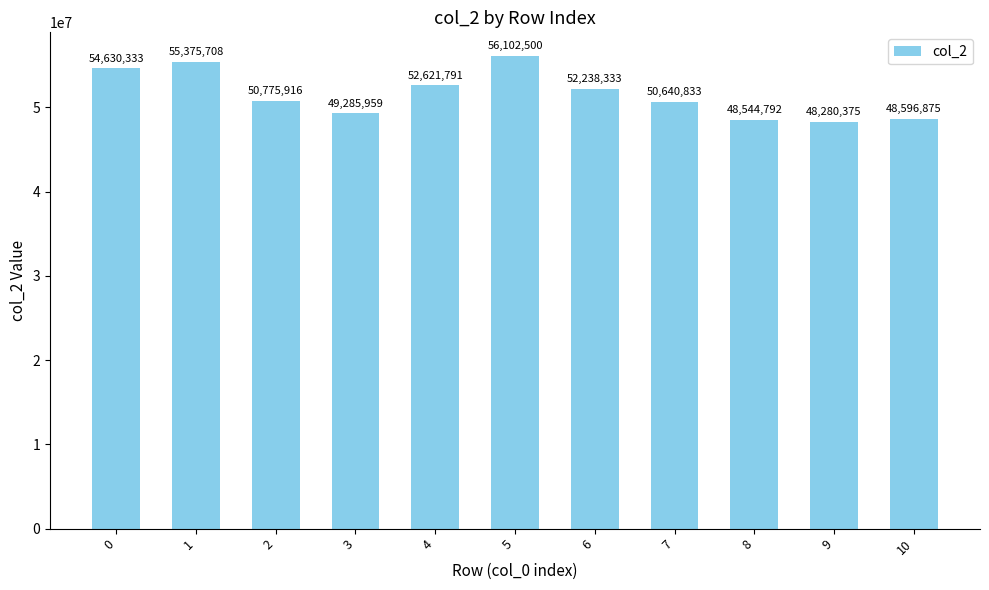

What is the ratio of the value at 2 to the value at 5?

0.9